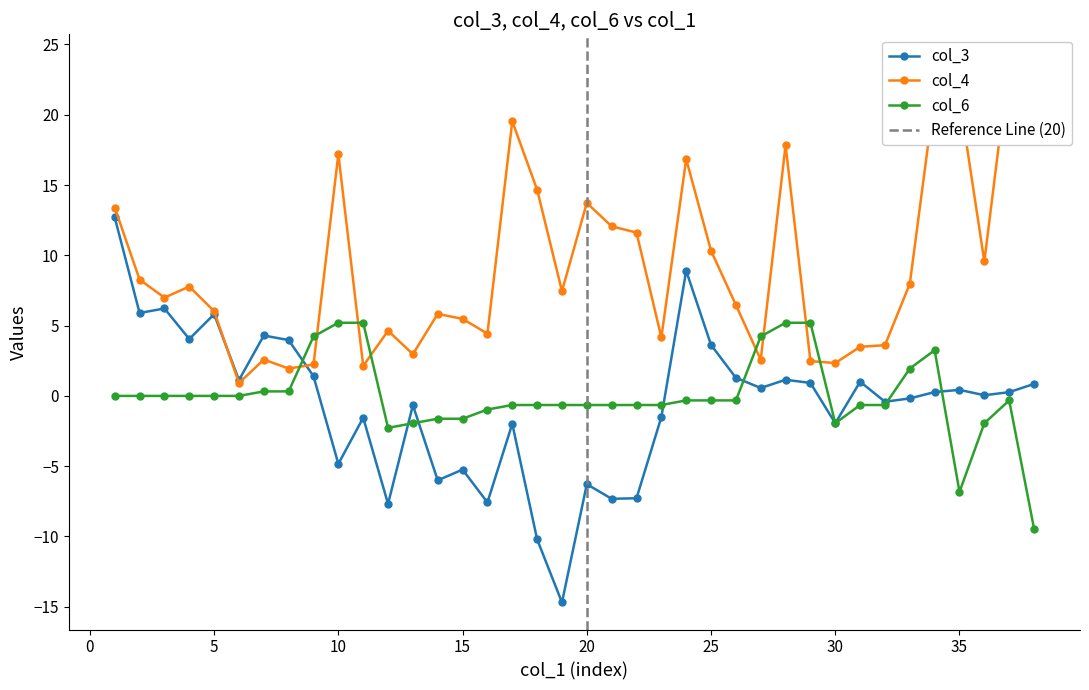

Which series has the largest total across all categories?

col_4